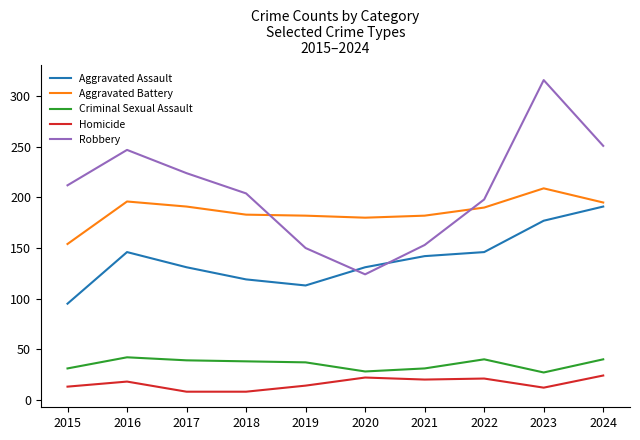

Which series changed the most between 2019 and 2021?

Aggravated Assault